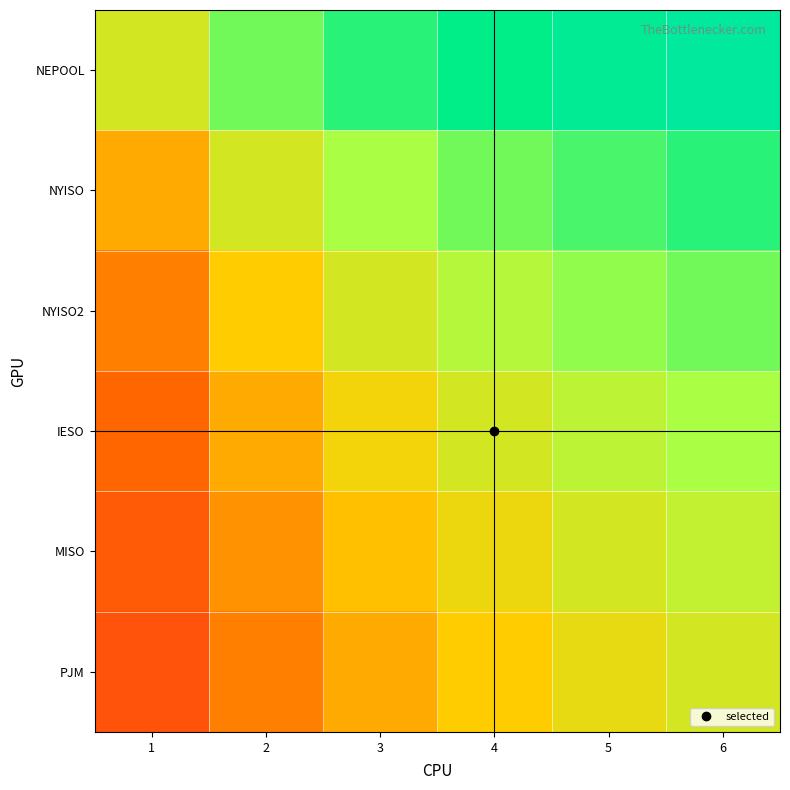

Which has a higher value, 3 or 4?

4